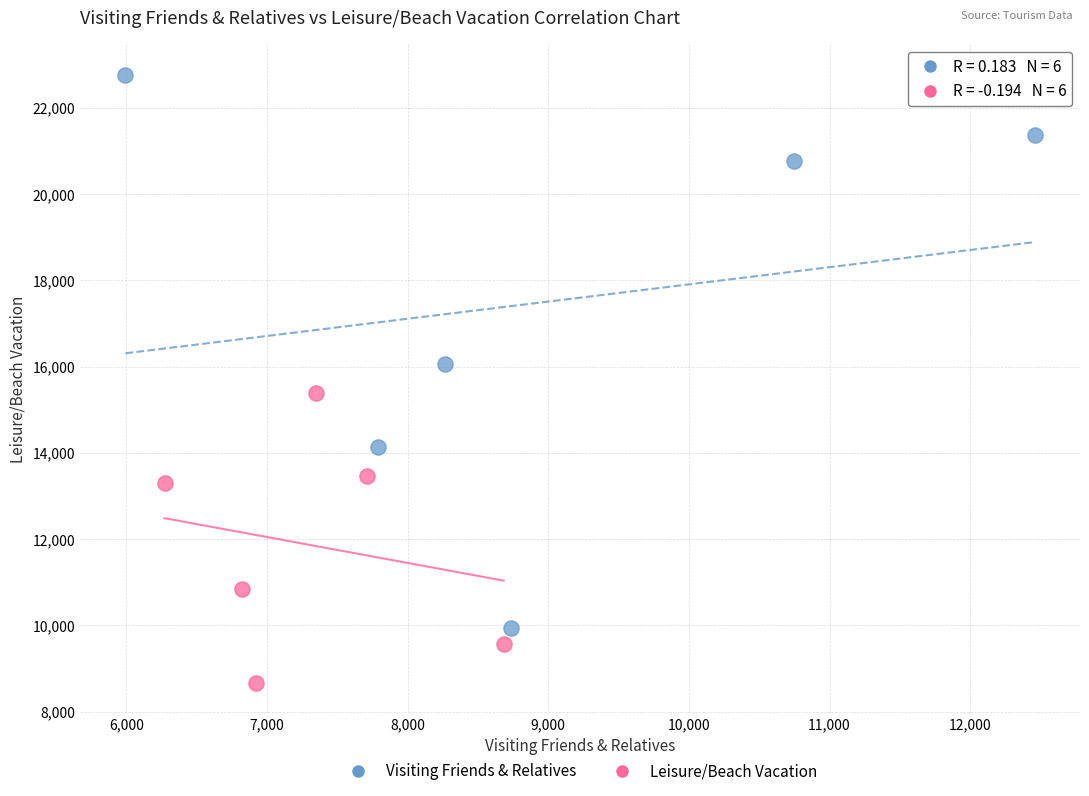

Which series has the widest spread of Y values?

Visiting Friends & Relatives